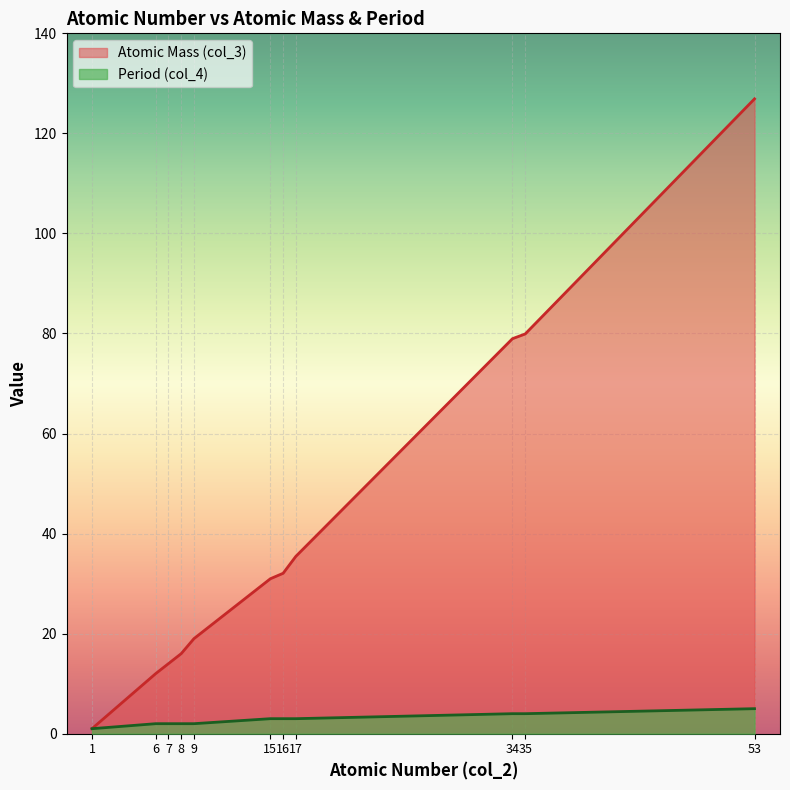

True or false: Period (col_4) has a value of 1.3 at 6.

False